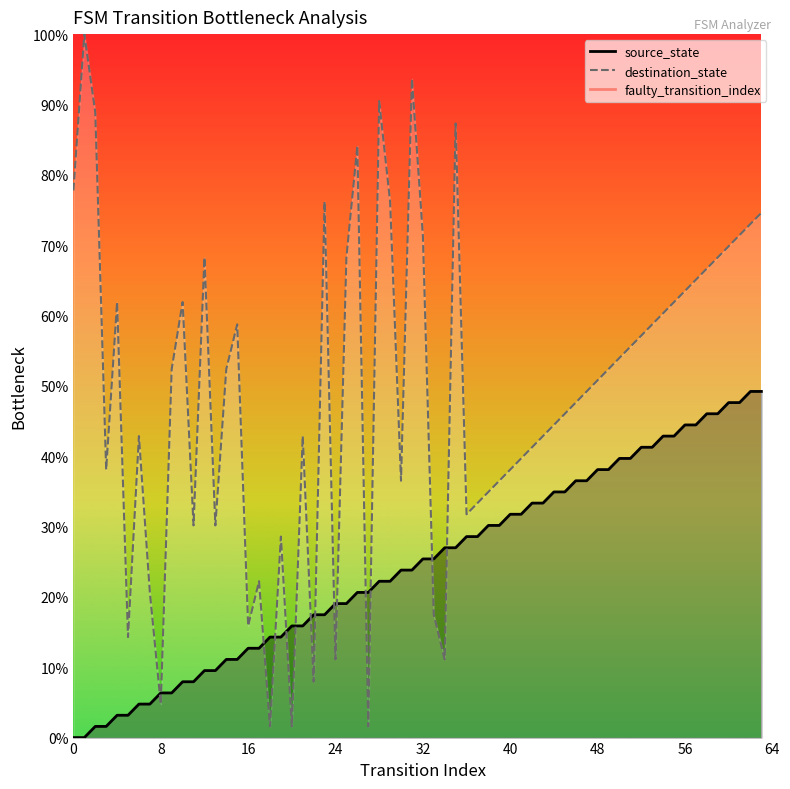

Between 8 and 0, which is larger?

8